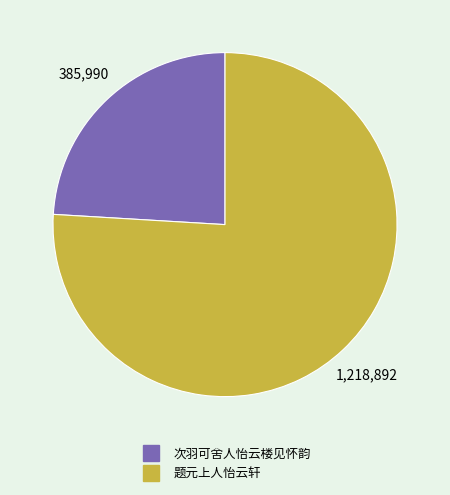

Is the sum of 次羽可舍人怡云楼见怀韵 and 题元上人怡云轩 greater than half?

Yes